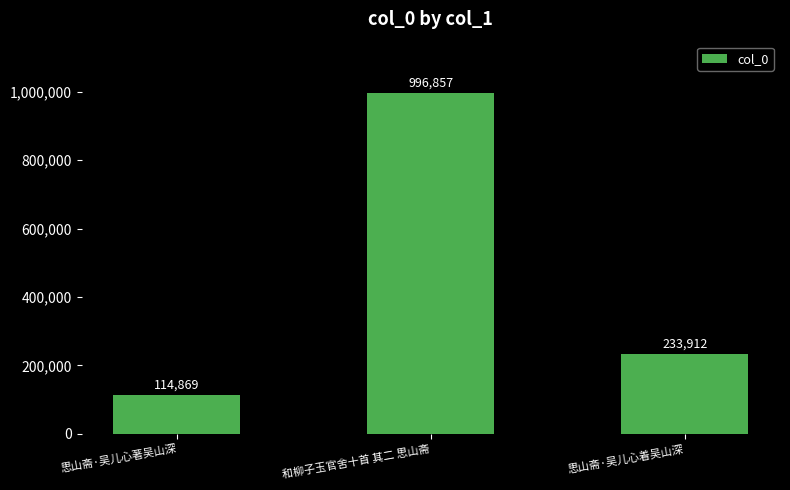

Does the chart contain any negative values?

No